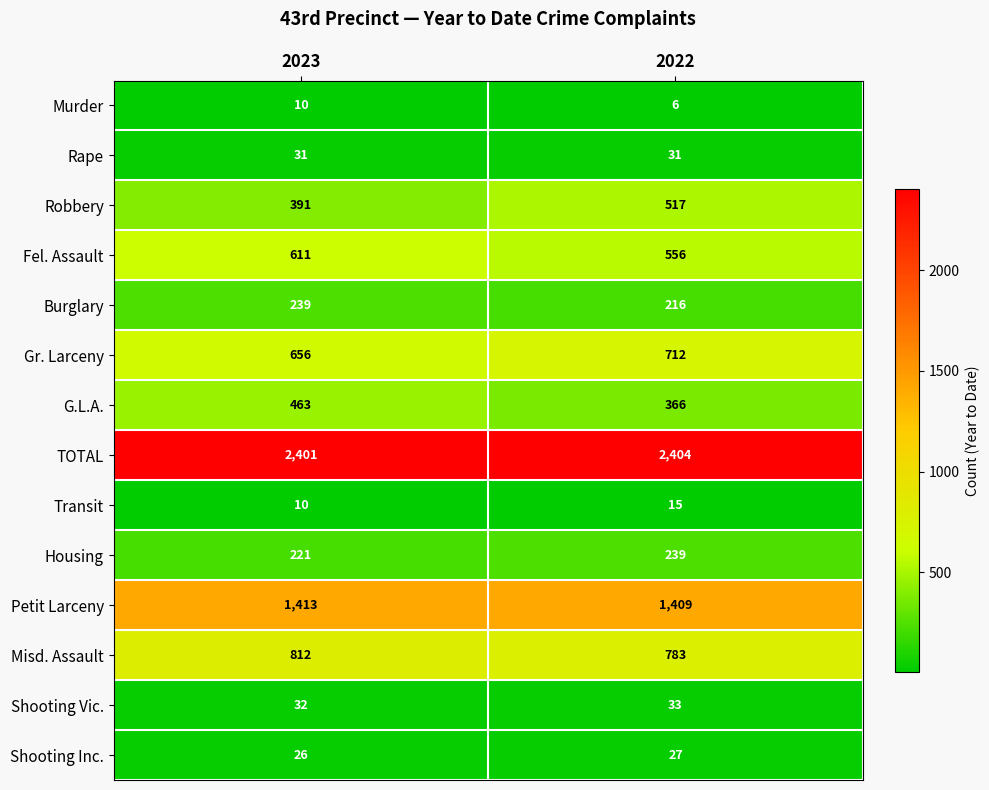

What is the average value of the Robbery series?

454